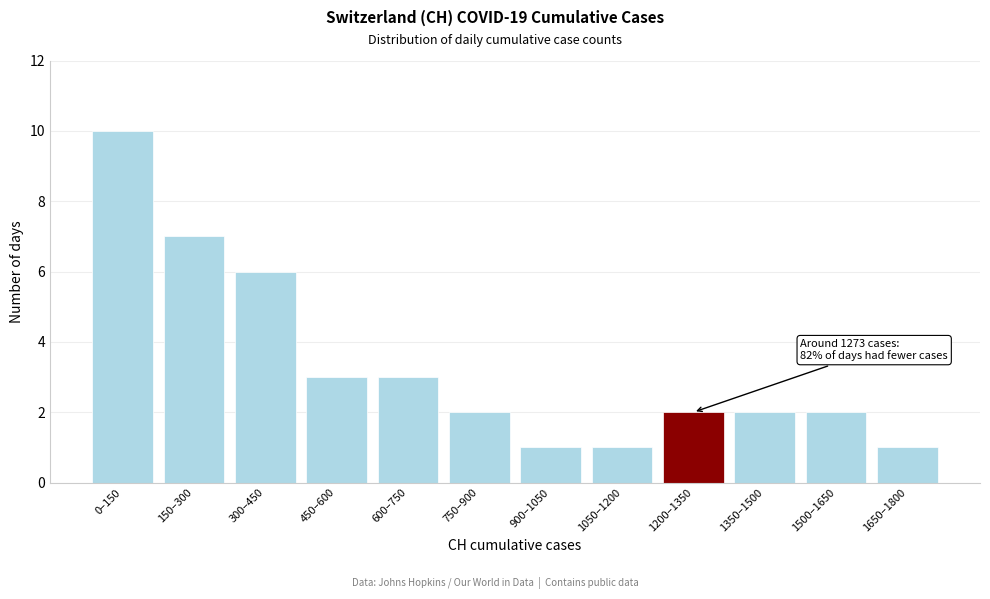

Reading left to right, extract all data points from this chart.

10	7	6	3	3	2	1	1	2	2	2	1